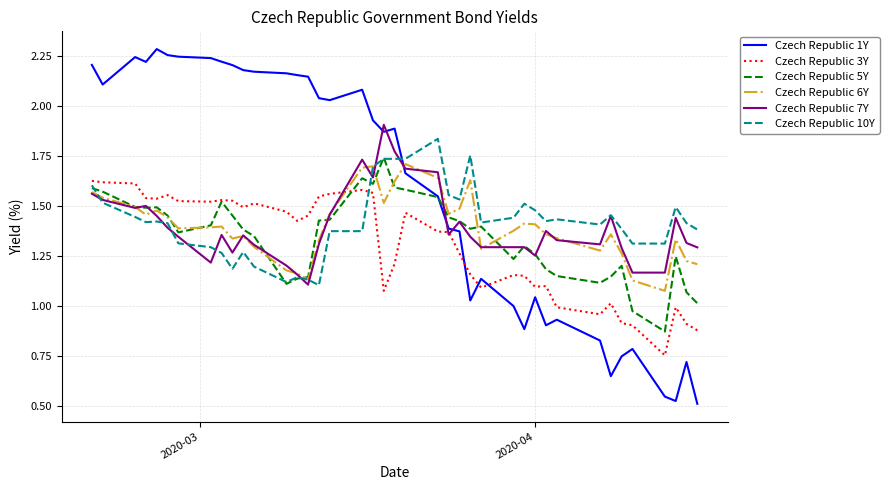

Which series has the largest total across all categories?

Czech Republic 1Y